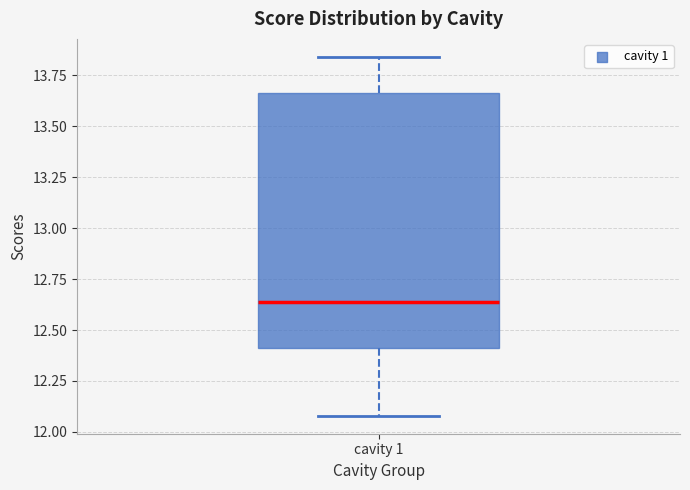

Where does the lower whisker of the box for cavity 1 end on the y-axis? The values are not printed on the chart, so give them approximately, as read against the axis.

12.10